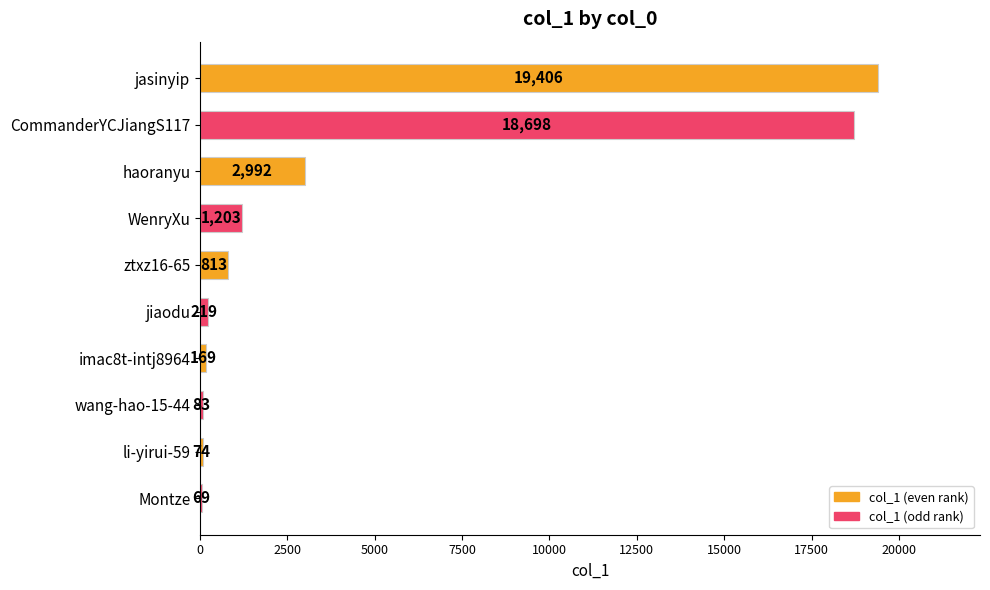

What is the approximate value at imac8t-intj8964, to the nearest 10?

170